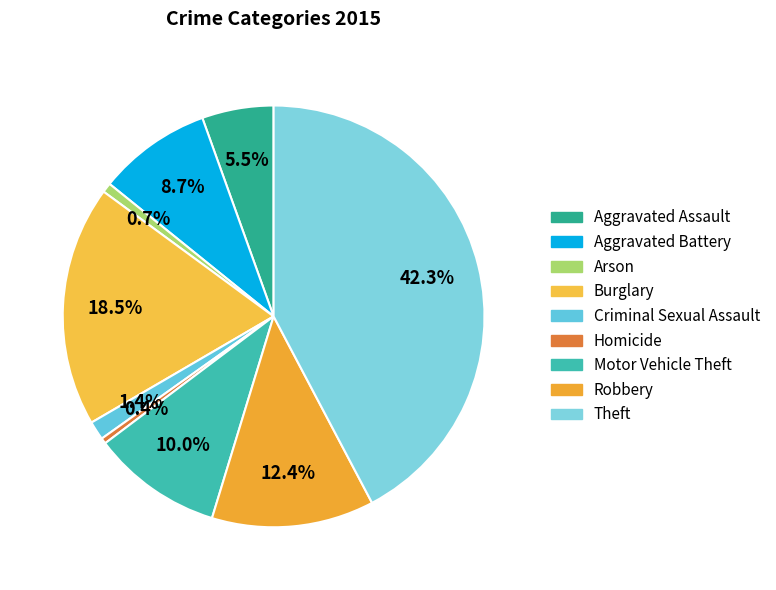

Which slice is the largest?

Theft